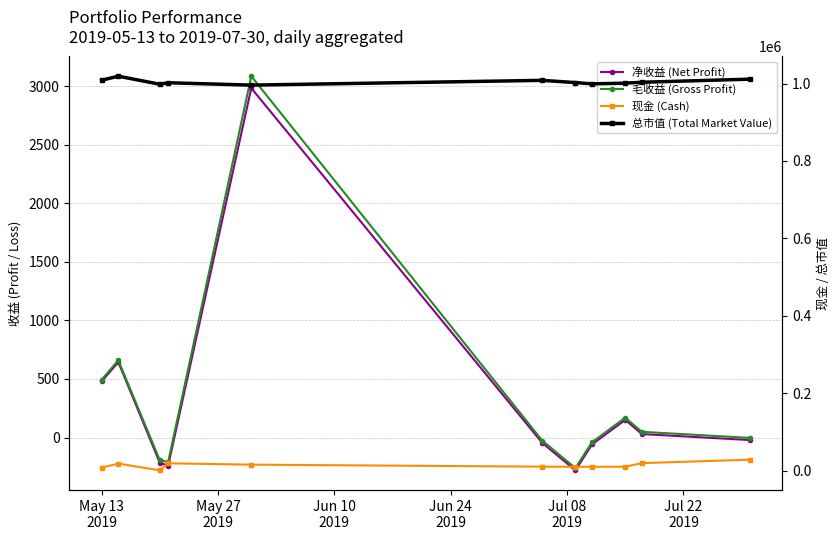

How many lines are shown in the chart?

4